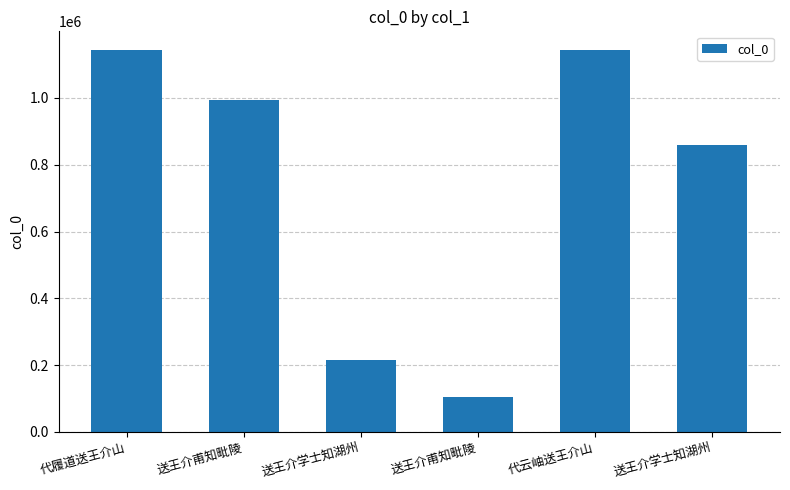

The chart shows a value of 169998 at 送王介甫知毗陵. True or false?

False